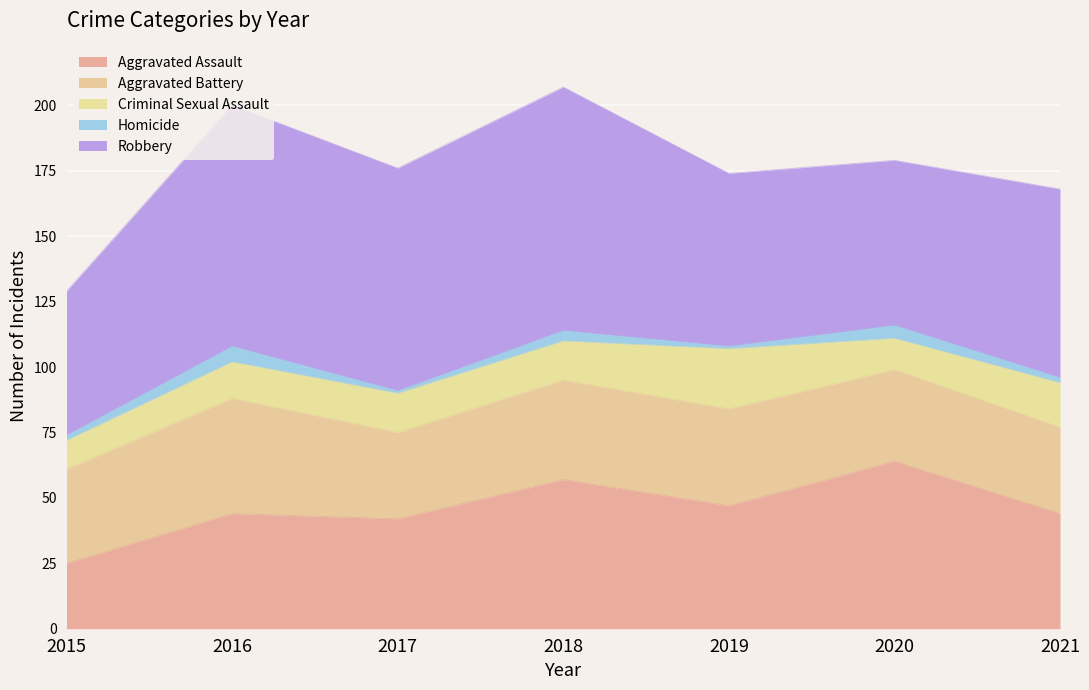

At which category does Criminal Sexual Assault reach its first local peak?

2019